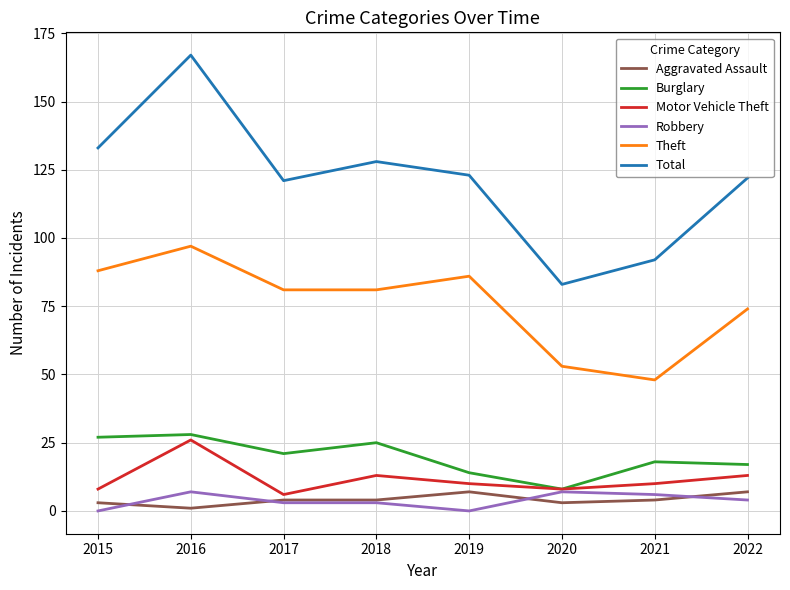

True or false: Total and Theft cross at least once.

False